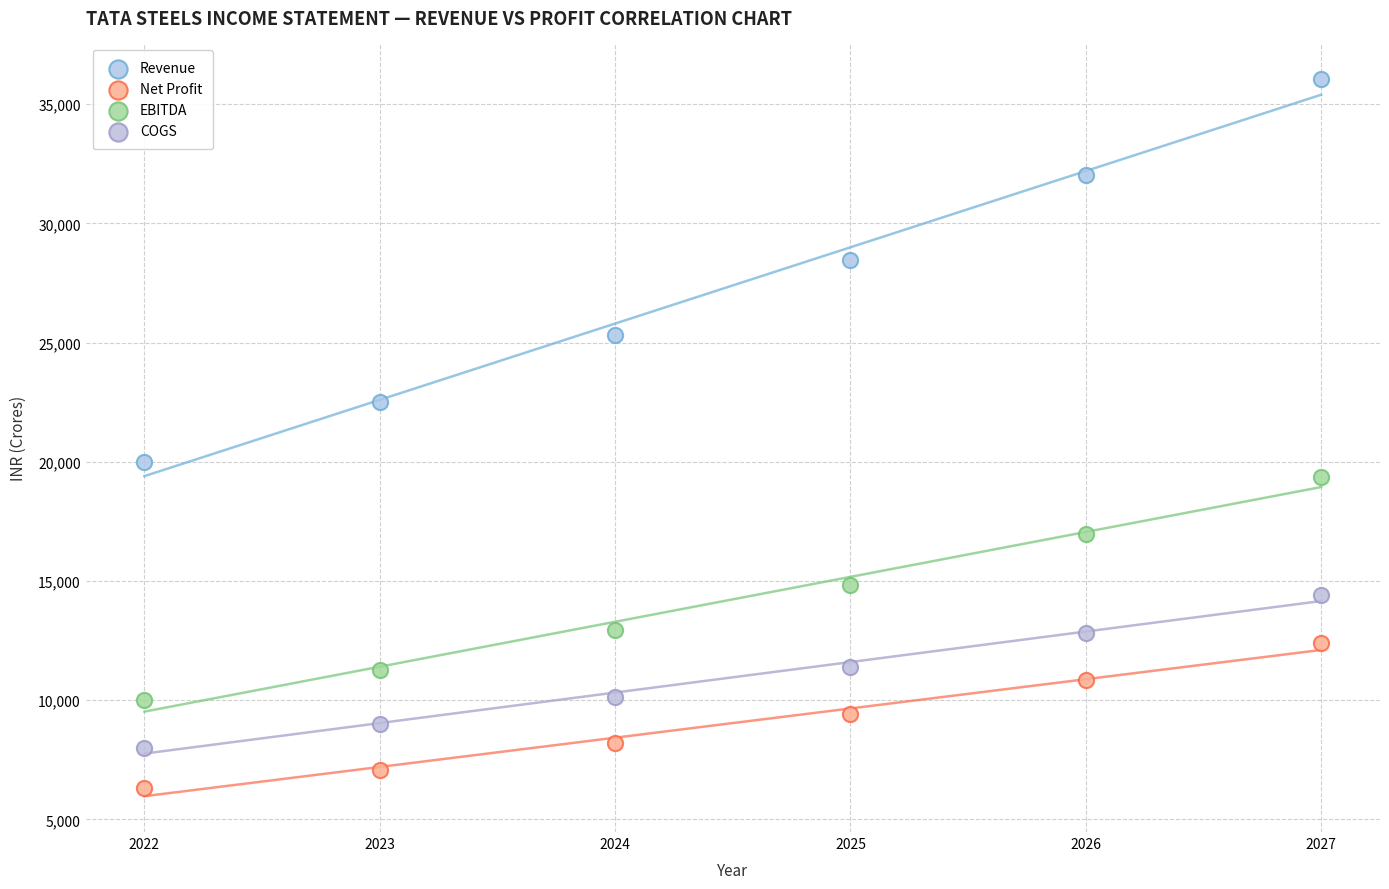

Which series has the widest spread of Y values?

Revenue